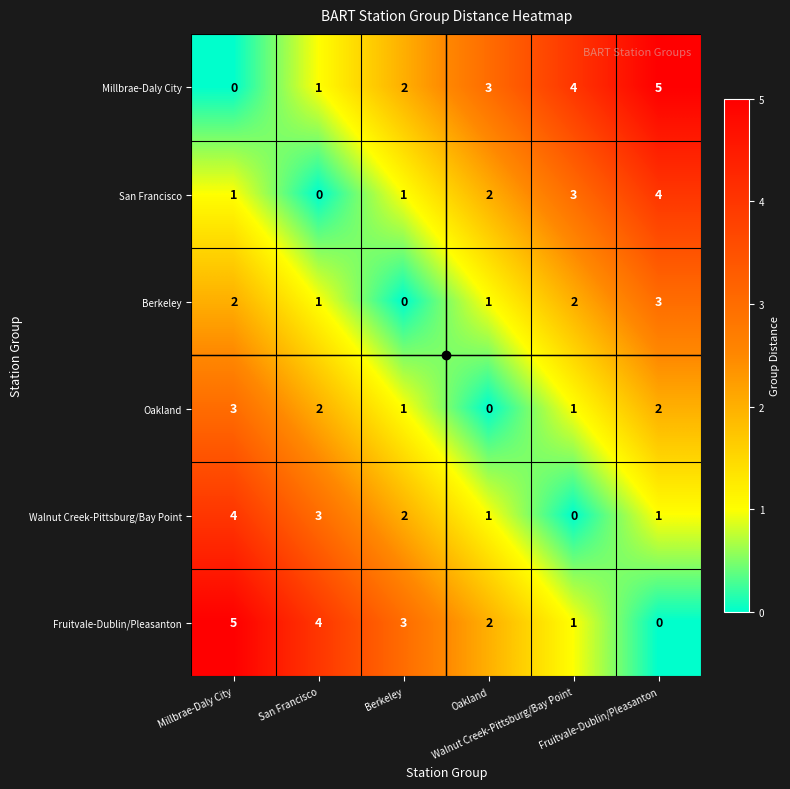

Reading left to right, extract all data points from this chart.

Millbrae-Daly City: Millbrae-Daly City=0	San Francisco=1	Berkeley=2	Oakland=3	Walnut Creek-Pittsburg/Bay Point=4	Fruitvale-Dublin/Pleasanton=5
San Francisco: Millbrae-Daly City=1	San Francisco=0	Berkeley=1	Oakland=2	Walnut Creek-Pittsburg/Bay Point=3	Fruitvale-Dublin/Pleasanton=4
Berkeley: Millbrae-Daly City=2	San Francisco=1	Berkeley=0	Oakland=1	Walnut Creek-Pittsburg/Bay Point=2	Fruitvale-Dublin/Pleasanton=3
Oakland: Millbrae-Daly City=3	San Francisco=2	Berkeley=1	Oakland=0	Walnut Creek-Pittsburg/Bay Point=1	Fruitvale-Dublin/Pleasanton=2
Walnut Creek-Pittsburg/Bay Point: Millbrae-Daly City=4	San Francisco=3	Berkeley=2	Oakland=1	Walnut Creek-Pittsburg/Bay Point=0	Fruitvale-Dublin/Pleasanton=1
Fruitvale-Dublin/Pleasanton: Millbrae-Daly City=5	San Francisco=4	Berkeley=3	Oakland=2	Walnut Creek-Pittsburg/Bay Point=1	Fruitvale-Dublin/Pleasanton=0